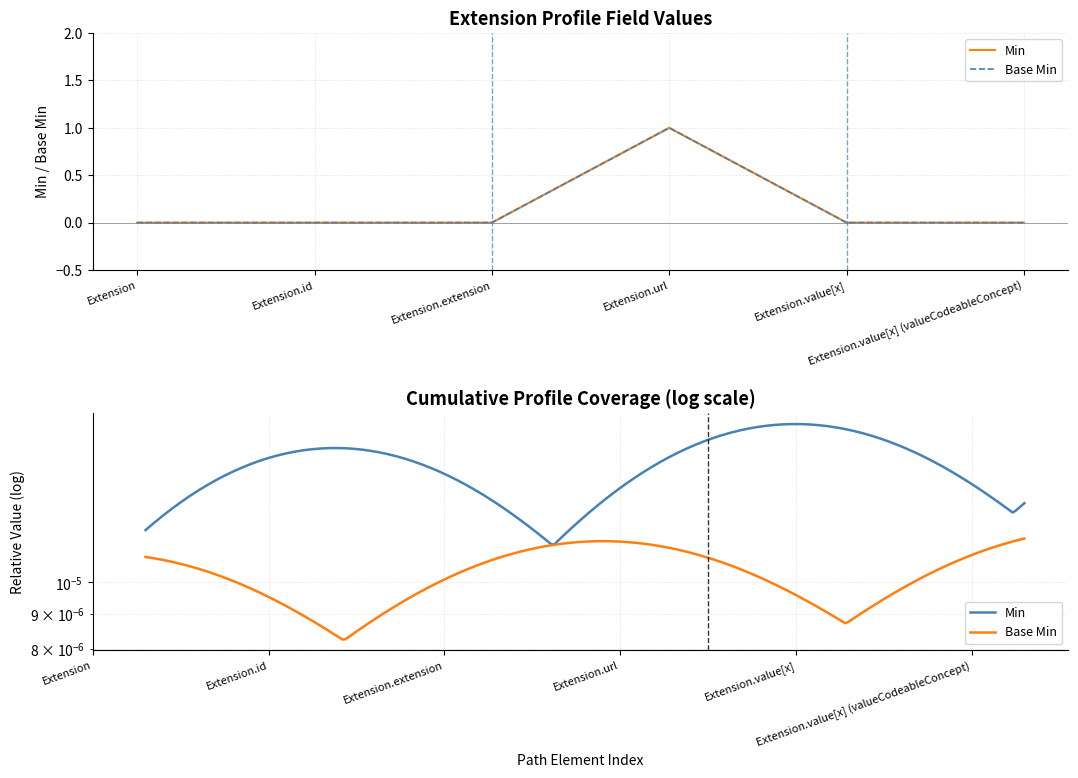

What is the maximum value for Base Min?

1